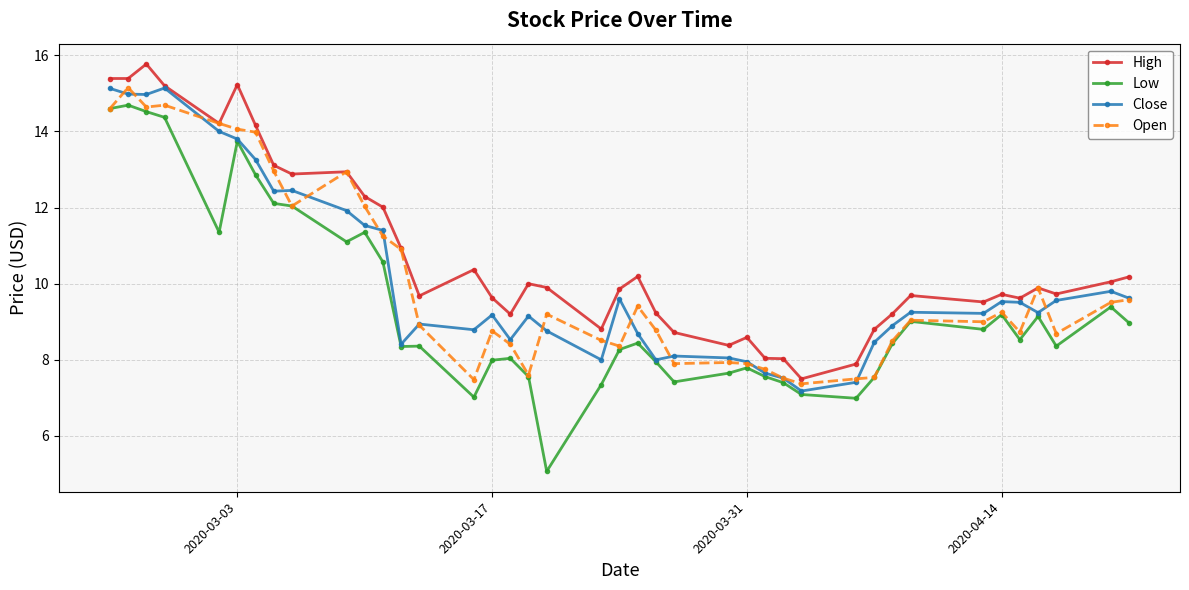

What is the difference between the second highest and minimum values in the Low series?

9.5